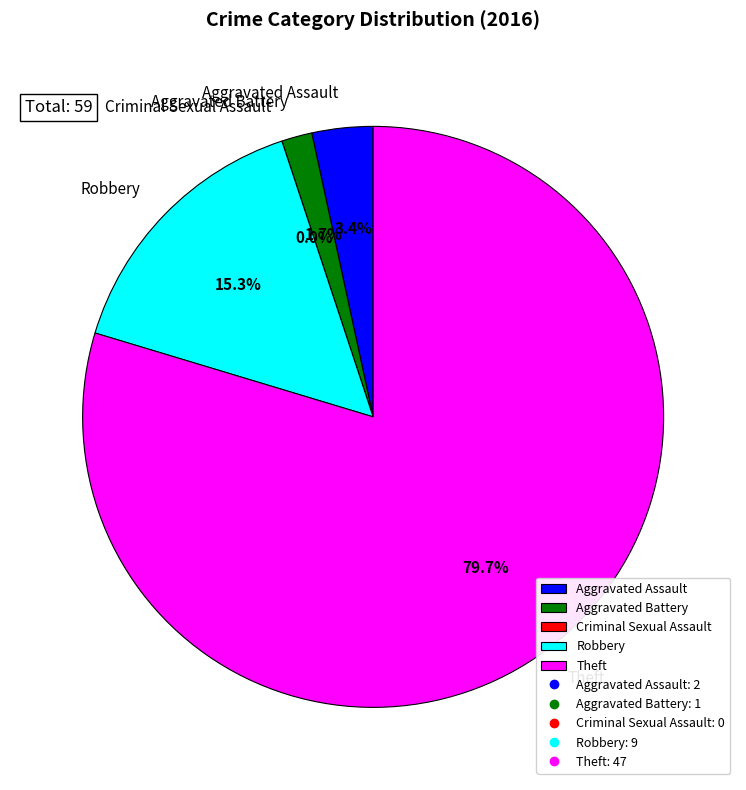

Which category accounts for the majority?

Theft